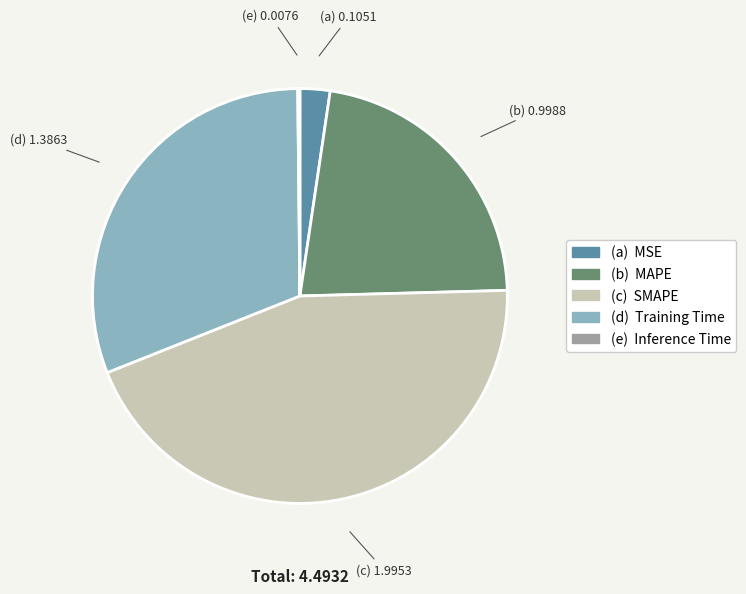

Is there a majority slice in this chart?

No